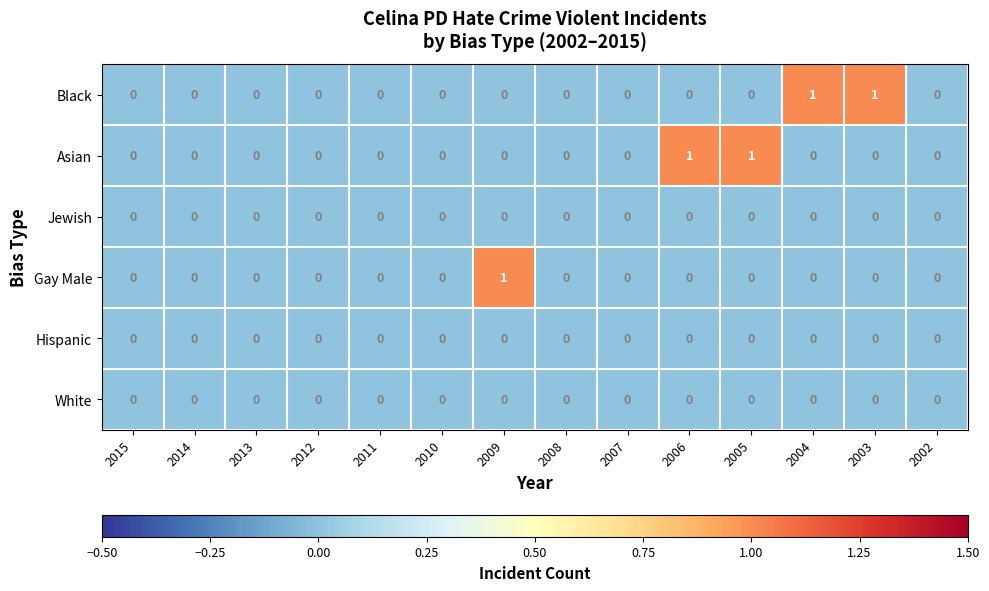

Count the number of categories in the chart.

14